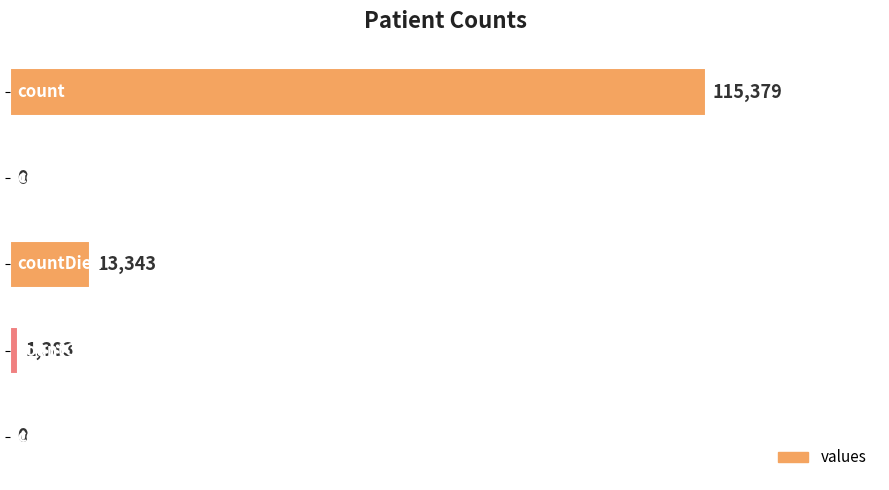

What is the maximum value shown in the chart?

115379